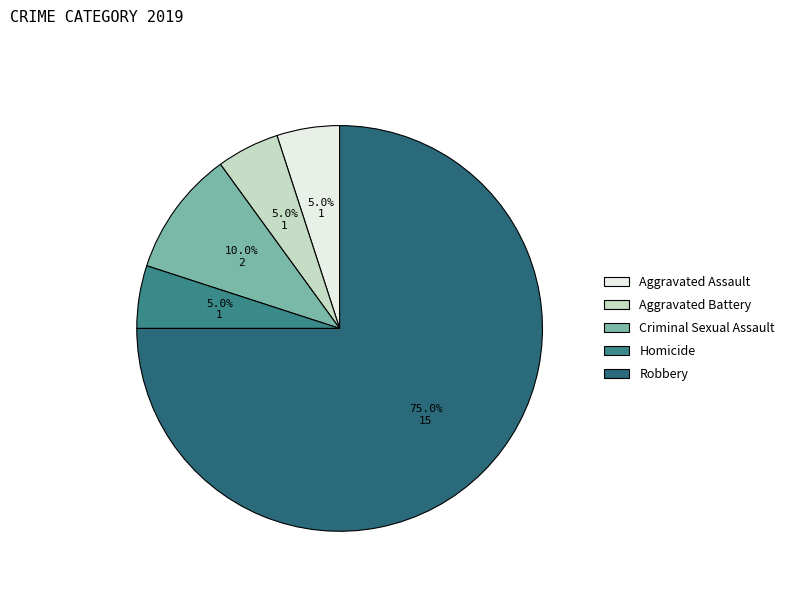

How much of the chart is everything except Robbery?

25.0%